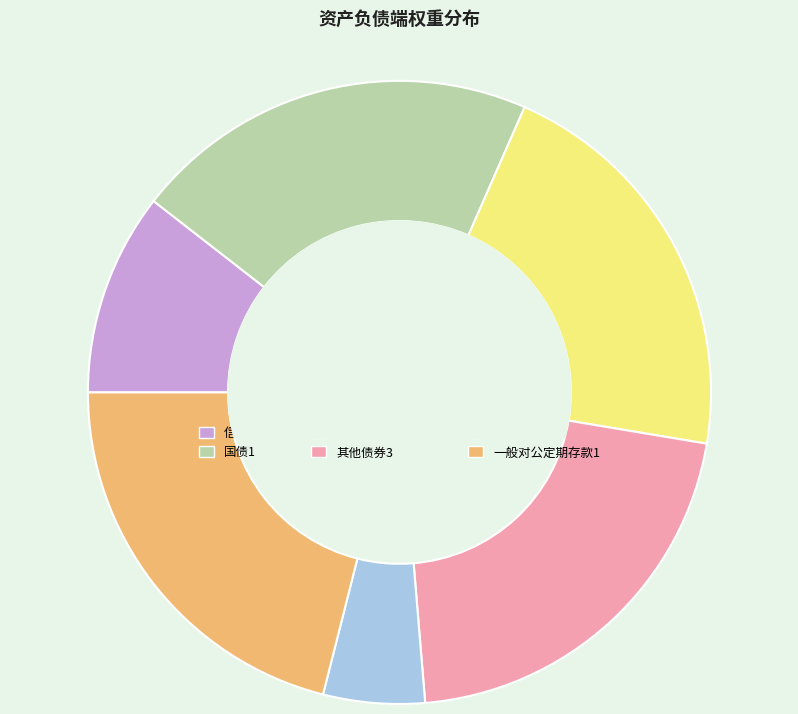

Which category has the smallest portion of the pie?

向央行借款